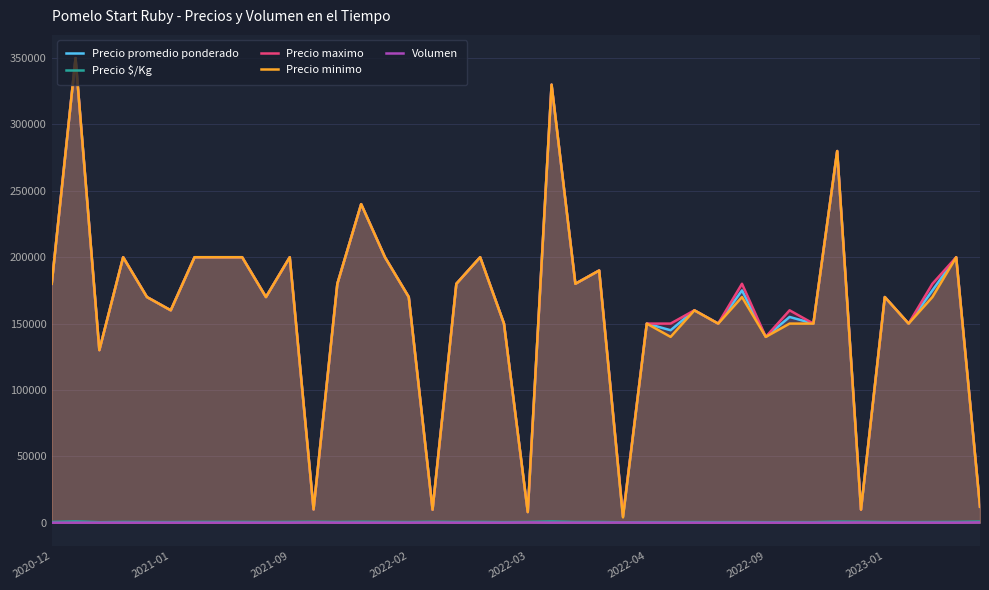

How many lines are shown in the chart?

5